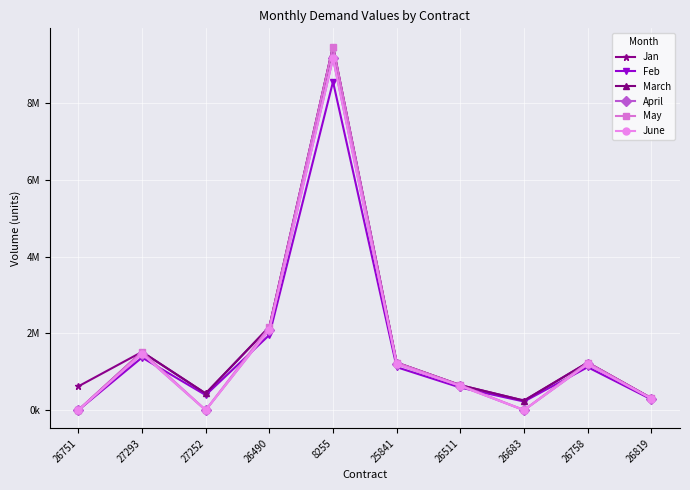

Is this an area chart (filled region under the line)?

No